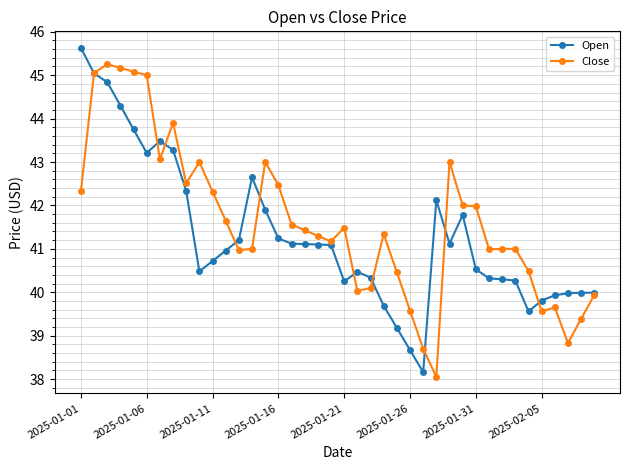

What is the minimum value for Open?

38.2